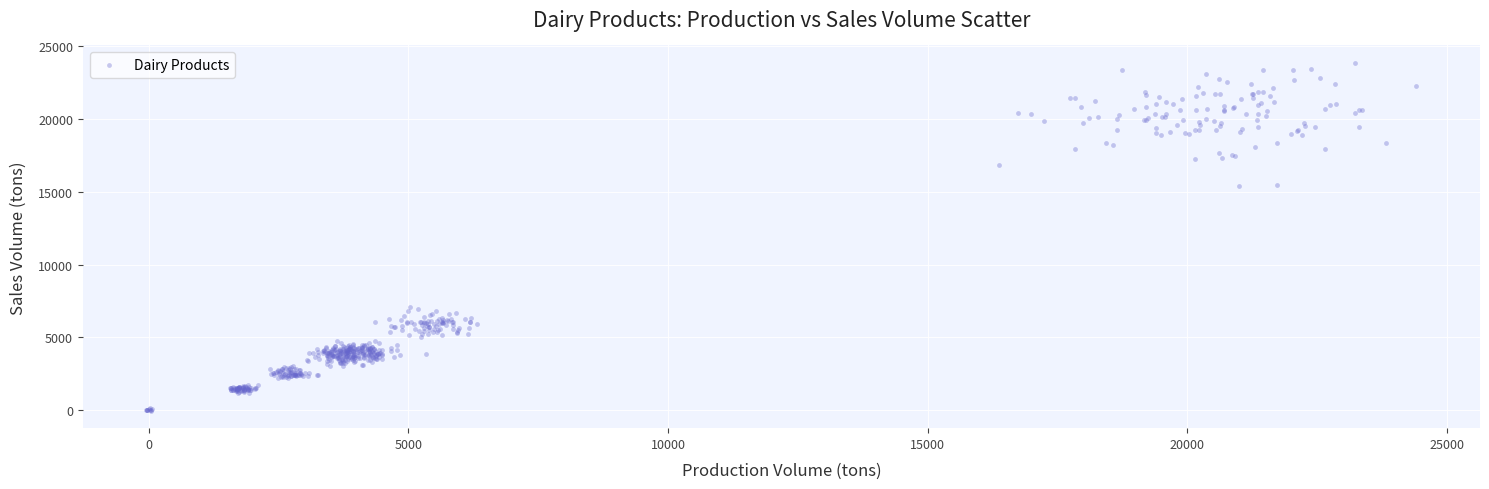

What is the range of X values (max minus min)?

24463.3